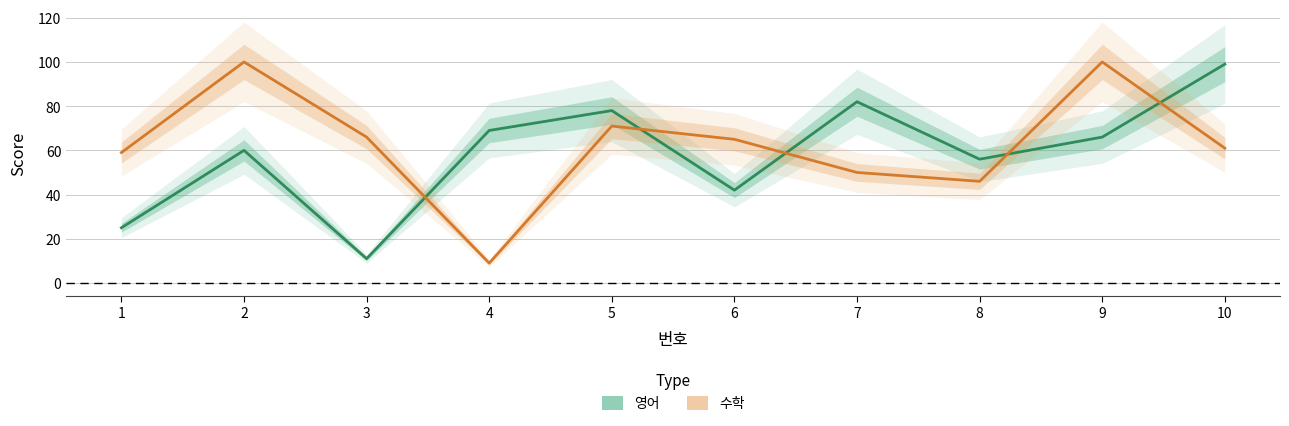

How many lines are shown in the chart?

2